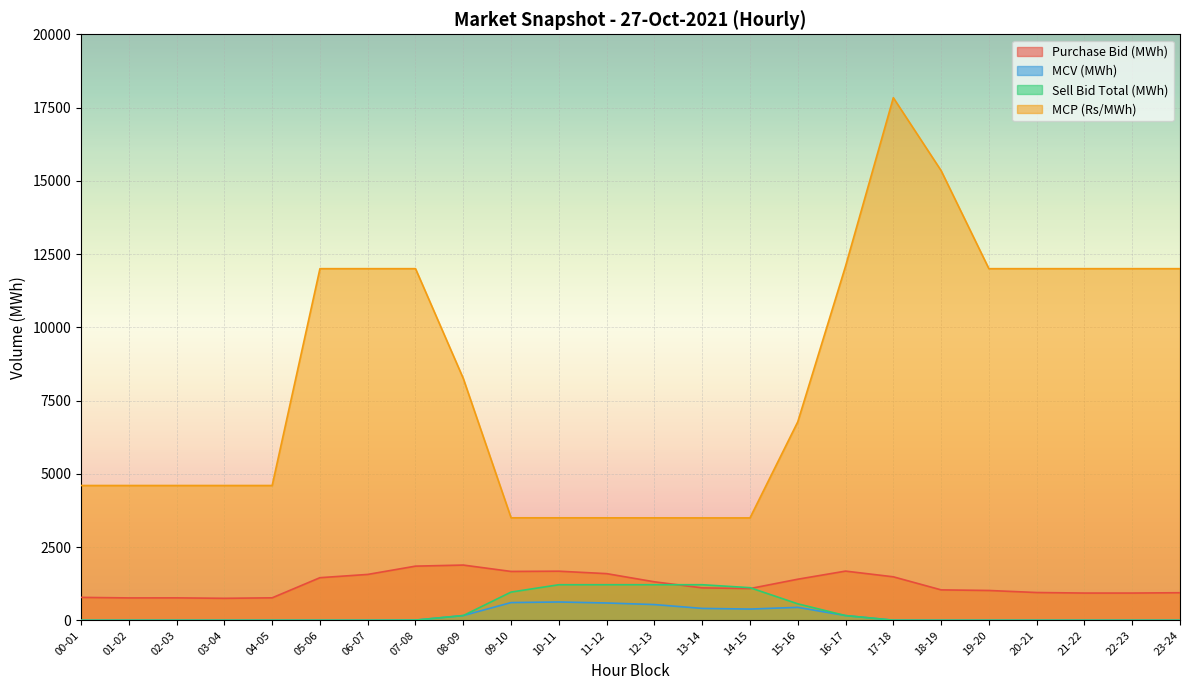

Does the chart display data point markers on the line(s)?

No